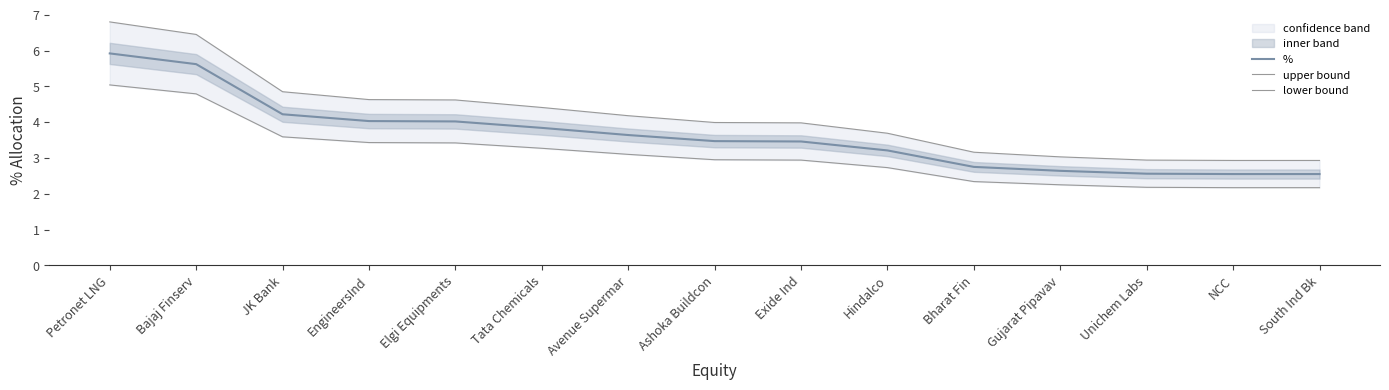

At how many categories does at least one series exceed 2?

15